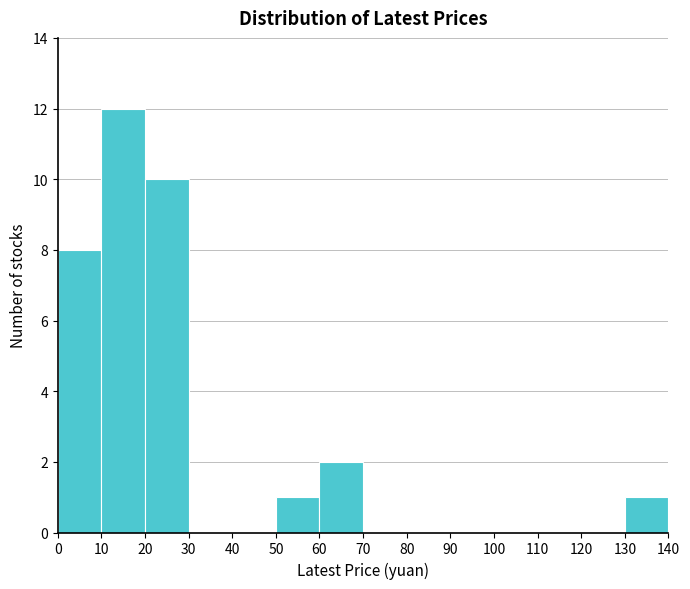

What is the height of the bar covering 20 to 30 on the x-axis? The values are not printed on the chart, so give them approximately, as read against the axis.

10